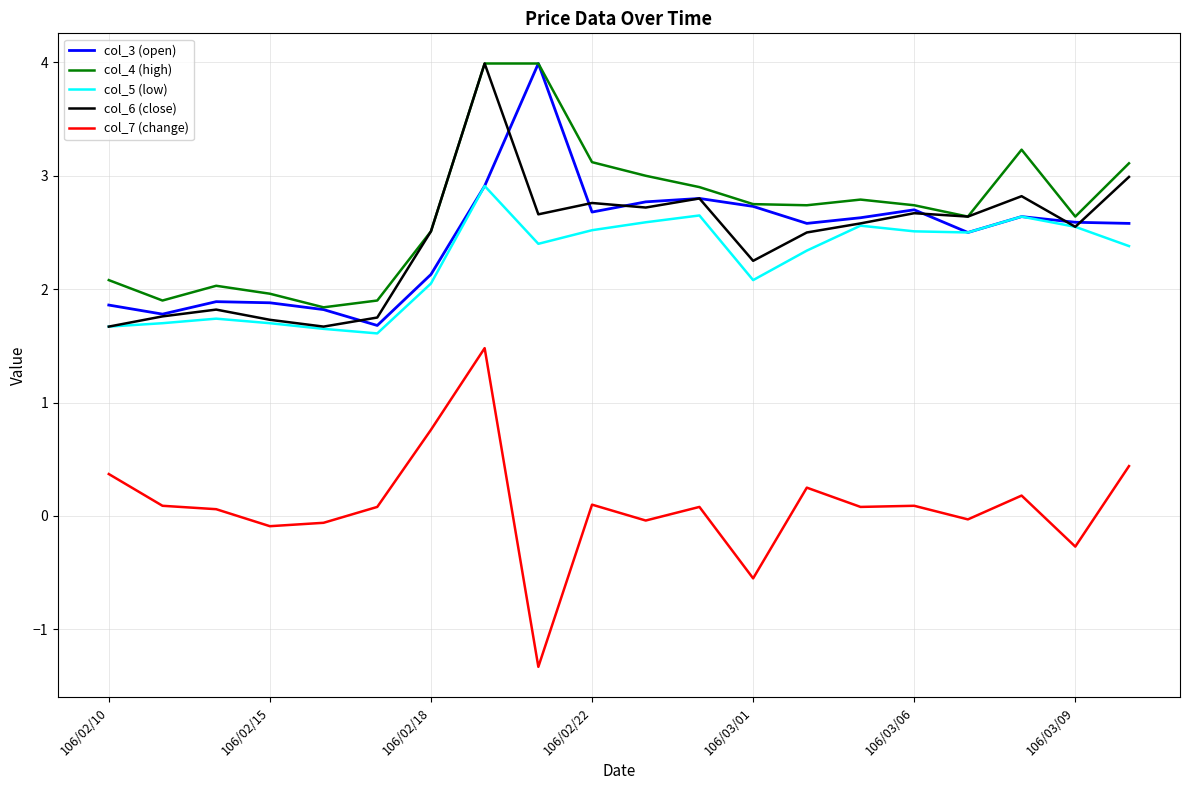

At how many categories does at least one series exceed 0?

20